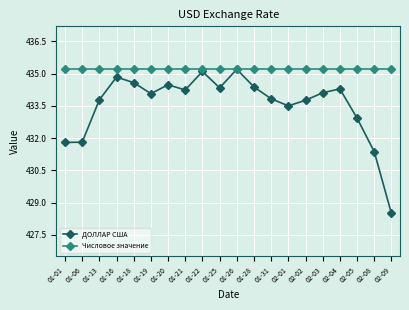

What is the total value across all series at 01-26?

870.4